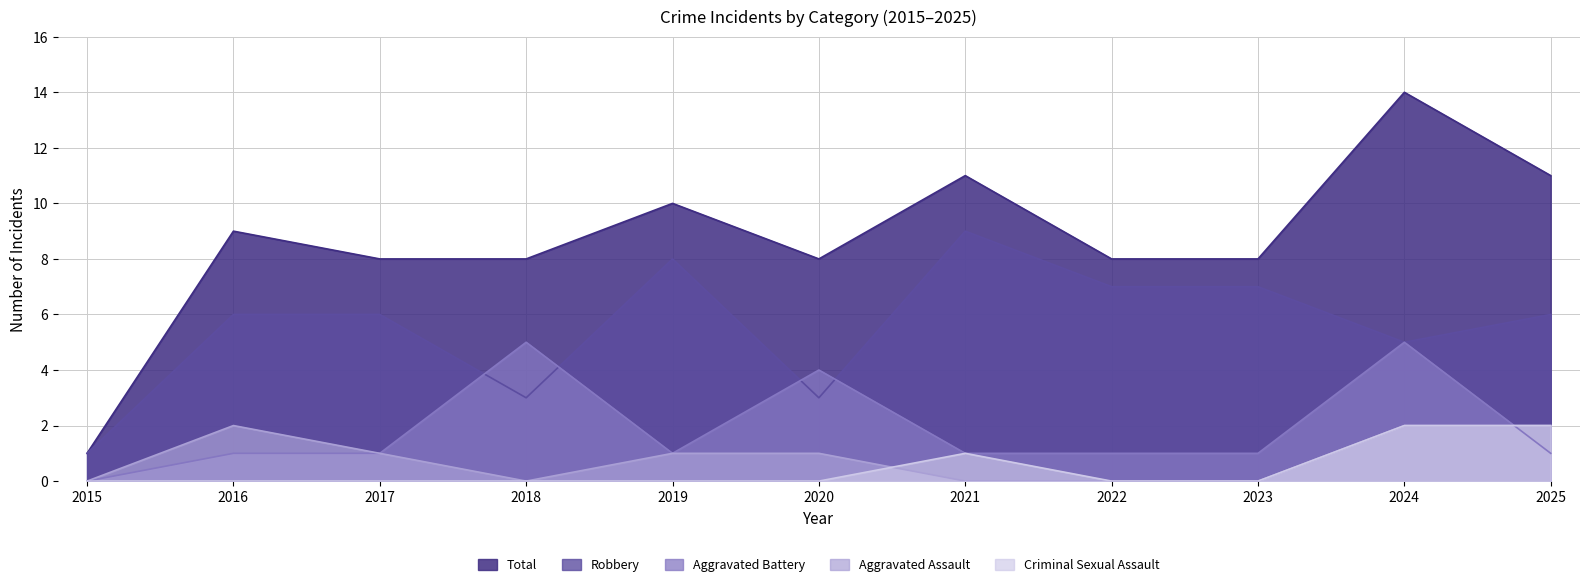

How many distinct data groups are displayed?

5